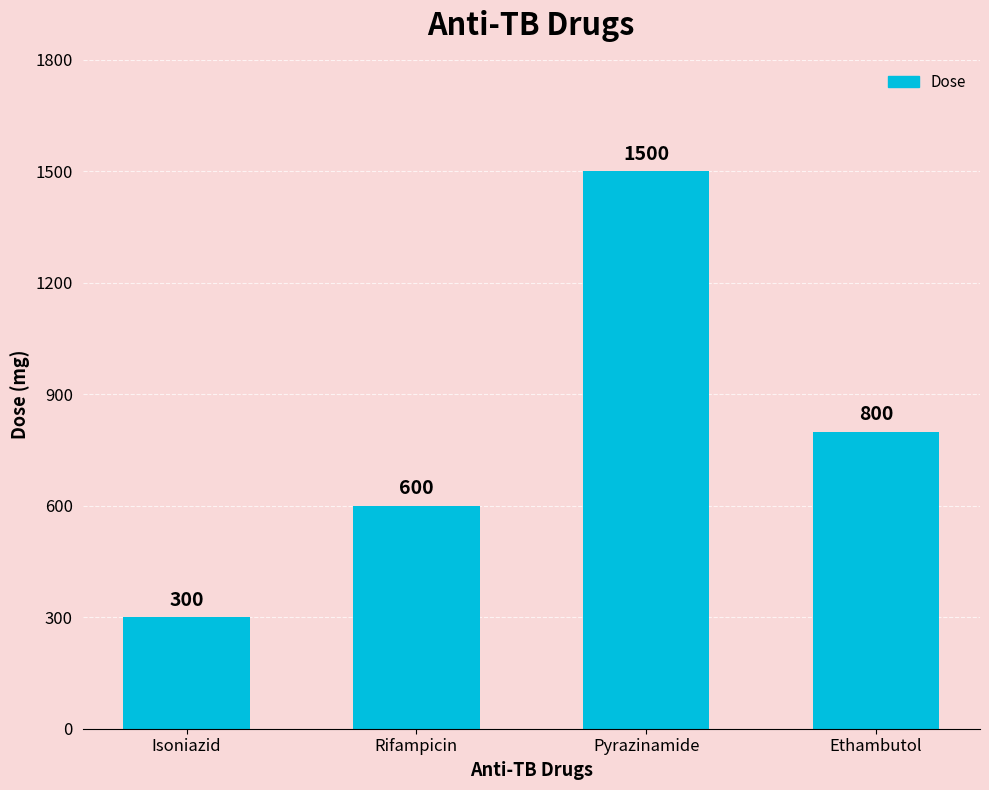

List the labels in order of value, smallest first.

Isoniazid, Rifampicin, Ethambutol, Pyrazinamide